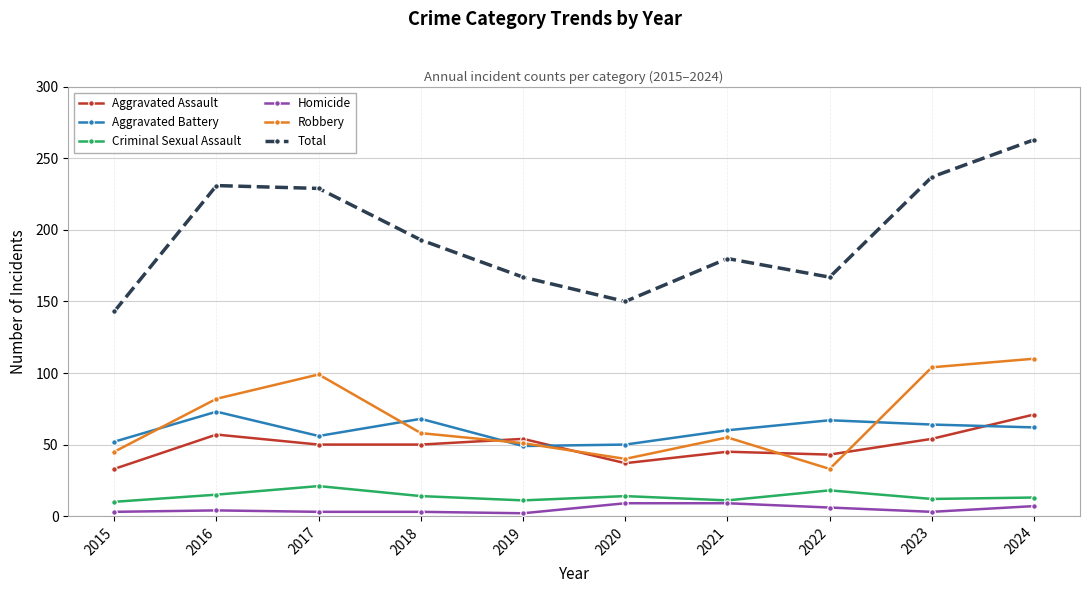

True or false: Aggravated Assault has a value of 50 at 2017.

True